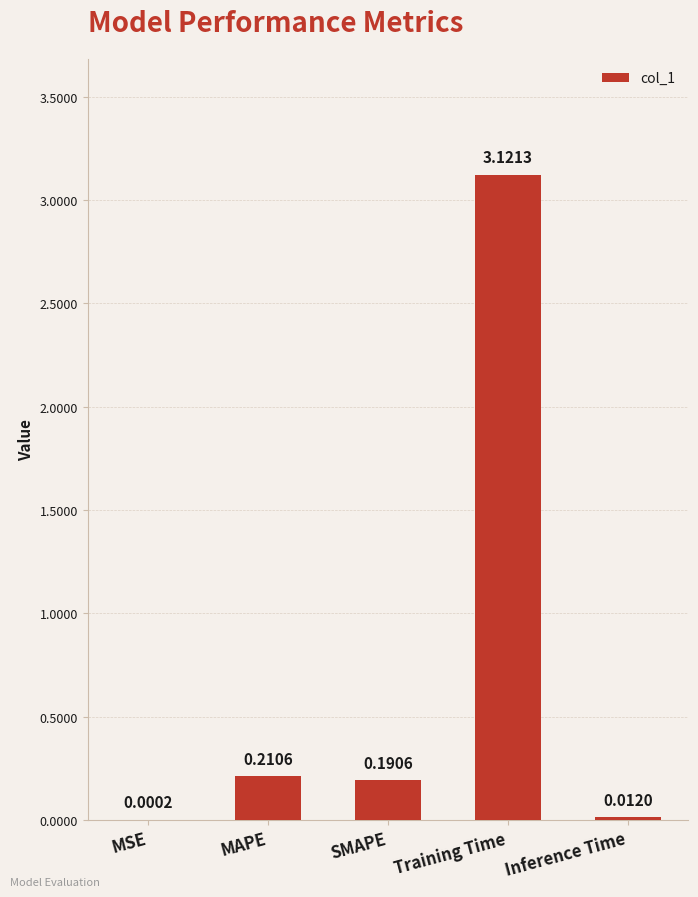

The value at Training Time is 4.6. True or false?

False